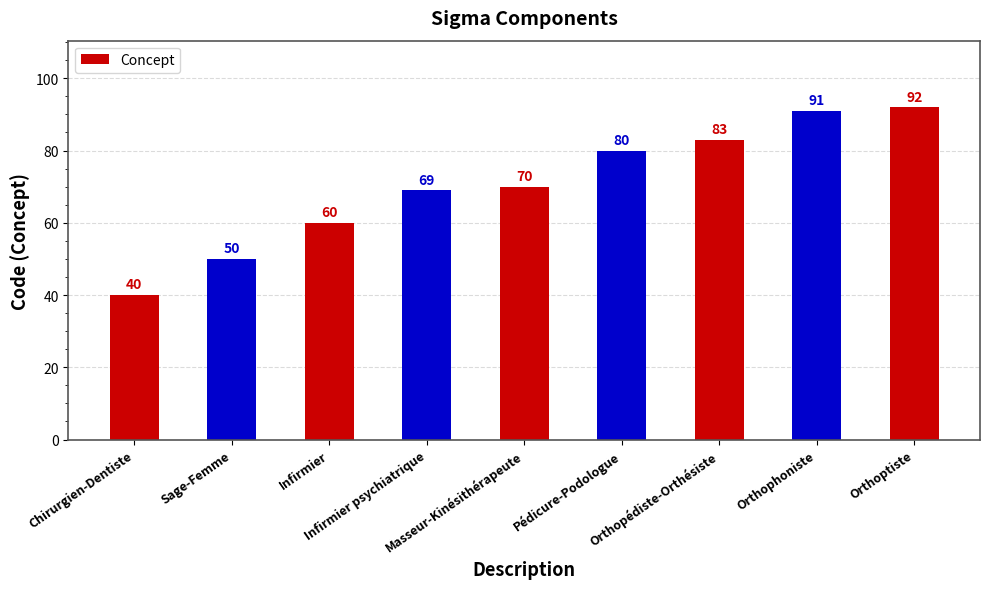

Are the bars grouped side by side (vs. stacked)?

No